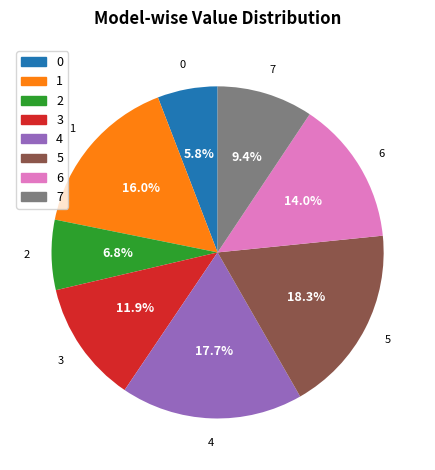

To the nearest percent, what is the difference between the 4 and 6 slice percentages?

4%